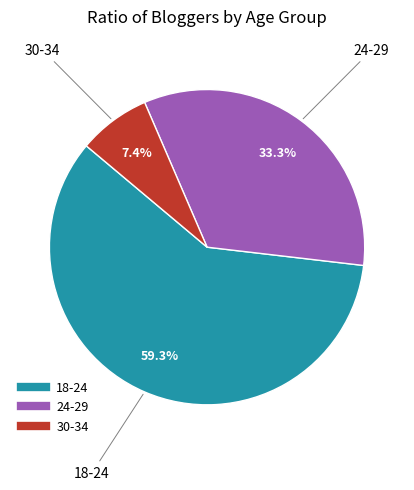

Is there a majority slice in this chart?

Yes